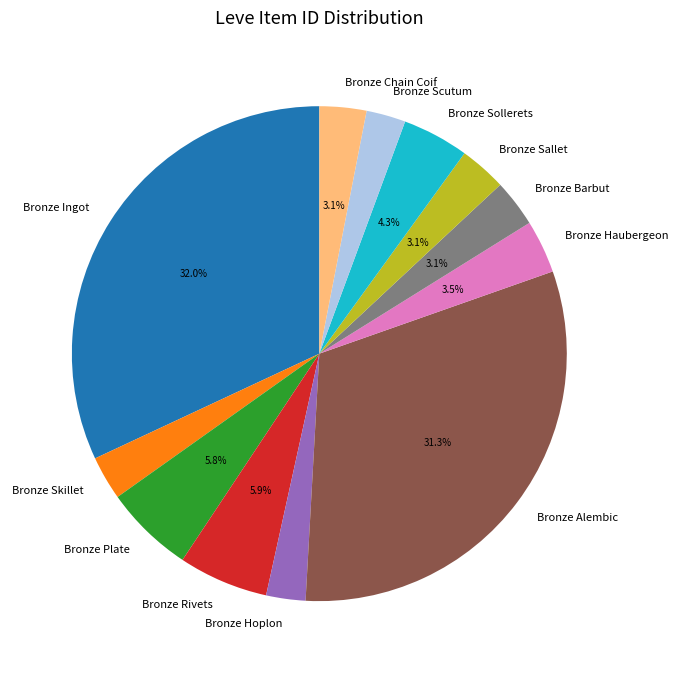

What percentage is NOT represented by Bronze Plate?

94.2%